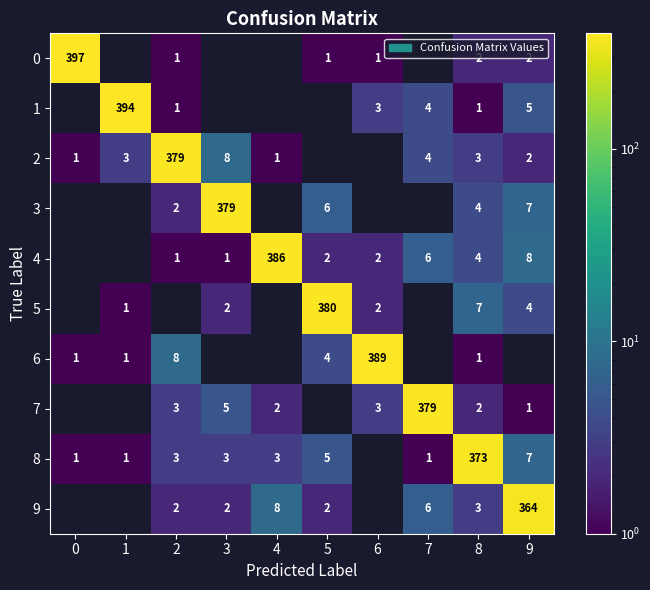

What is the total value across all series at 3?

400